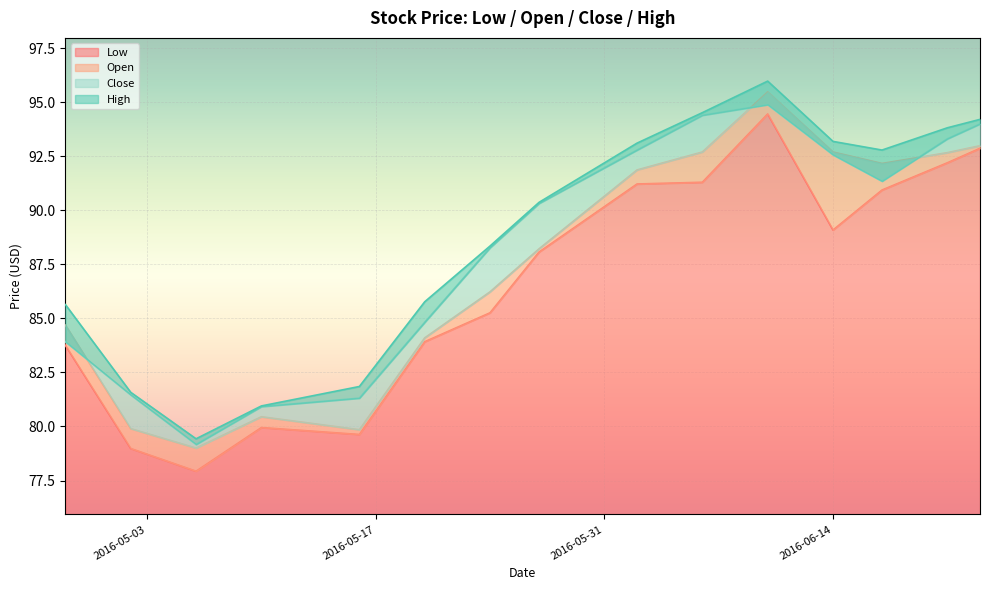

True or false: Open has a value of 56.6 at 2016-06-14.

False